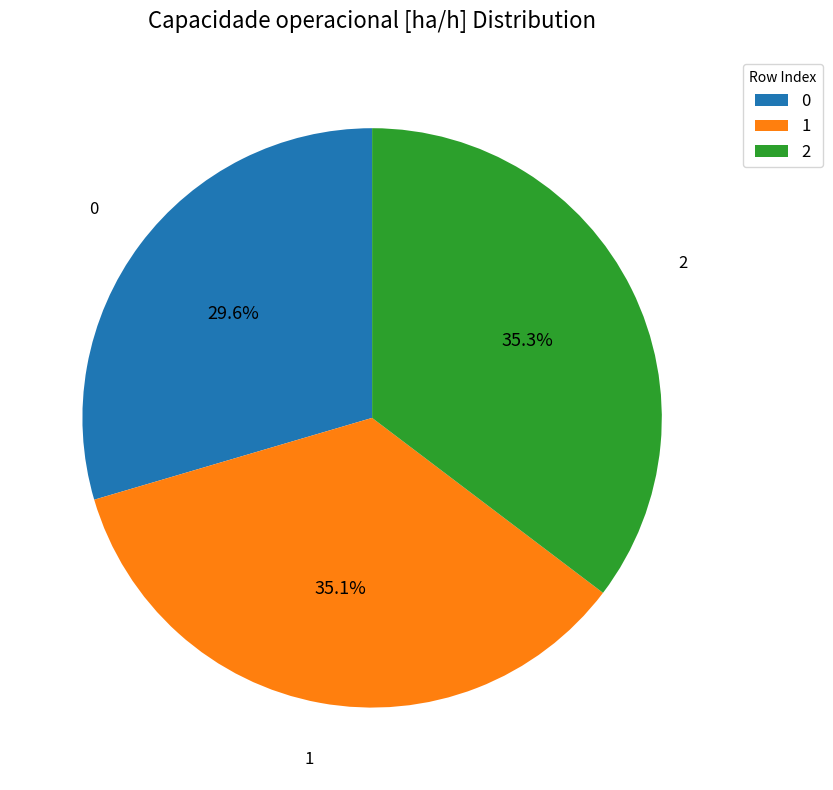

What percentage is NOT represented by 0?

70.4%